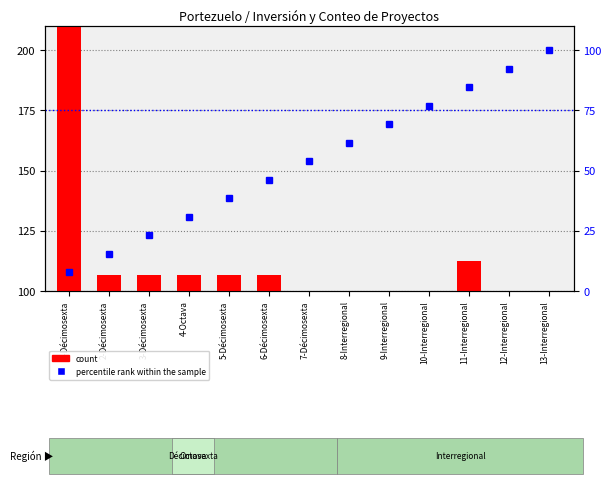

What are all the series names shown in the legend?

count, percentile rank within the sample